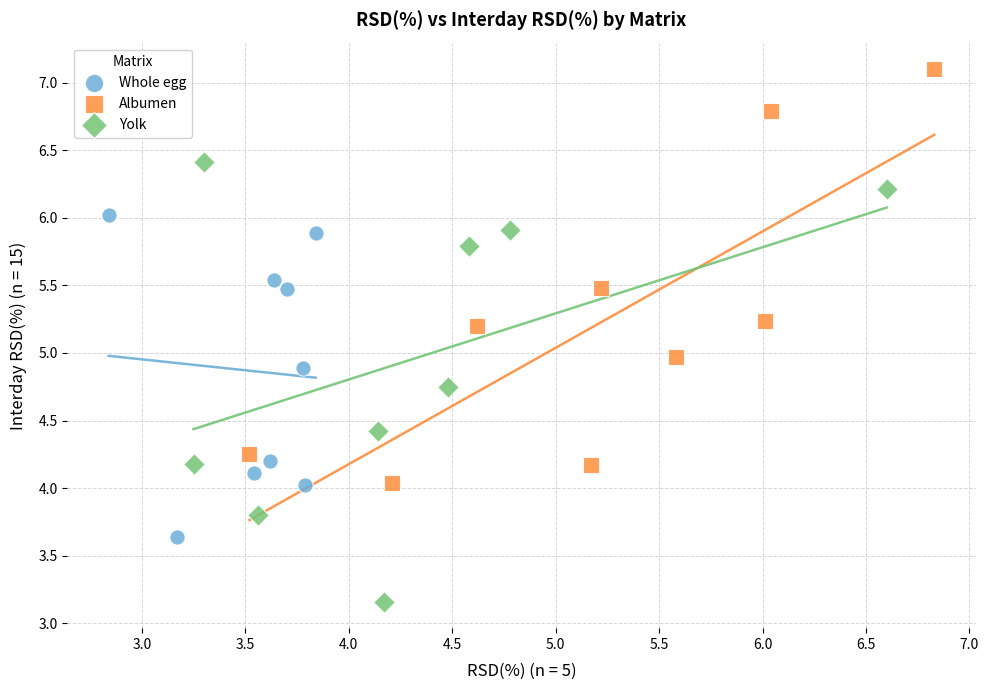

Which series has the largest Y range (max minus min)?

Yolk